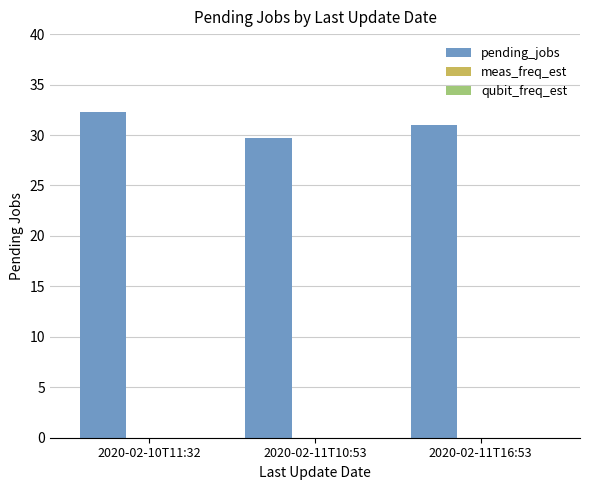

How many data points does each series have?

3